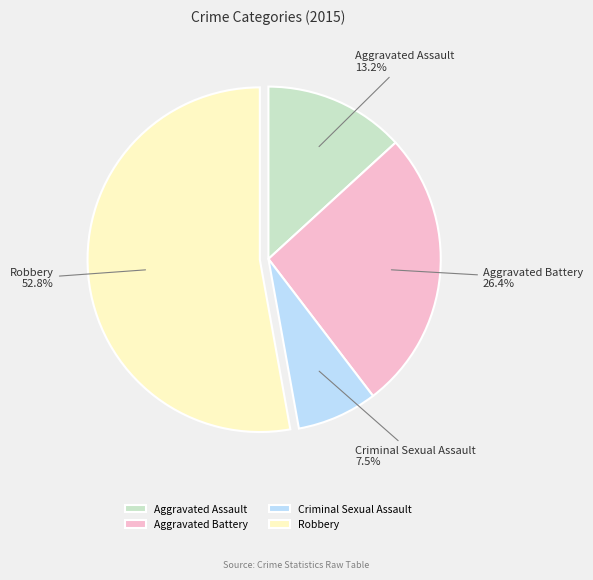

What is the largest slice in the pie chart?

Robbery